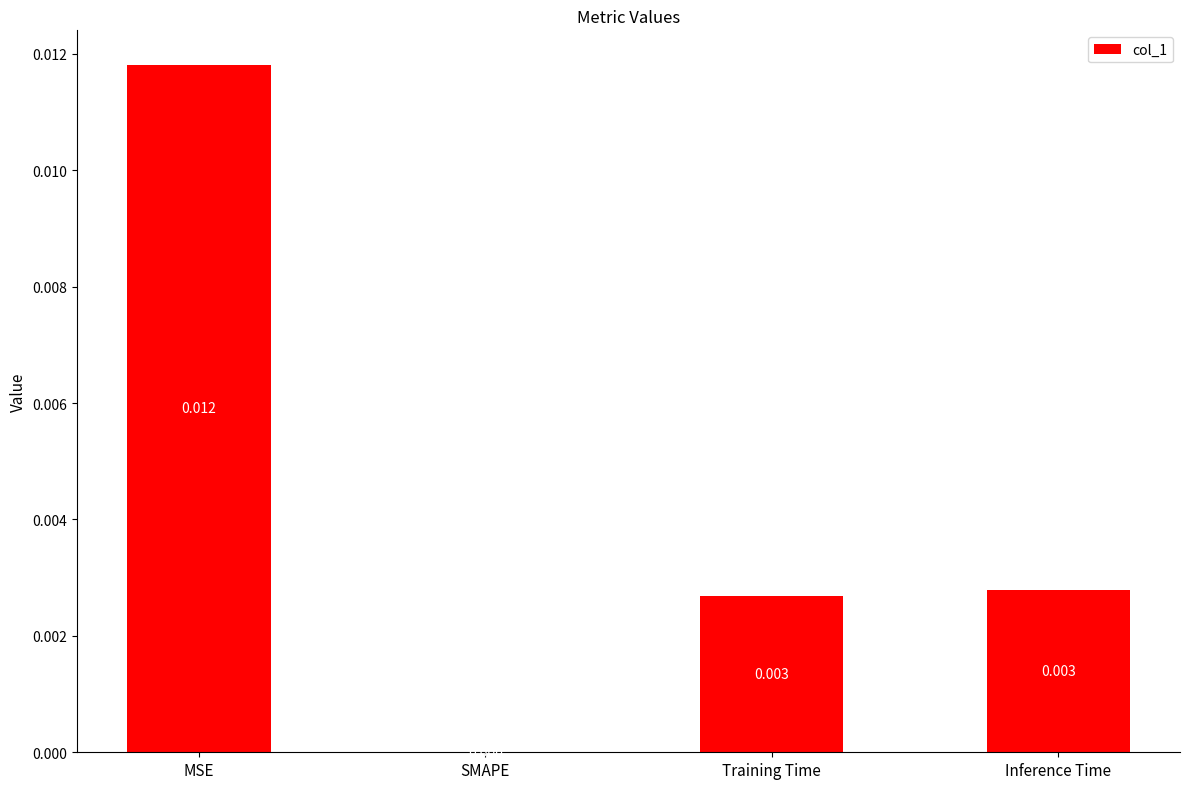

Count the number of categories in the chart.

4